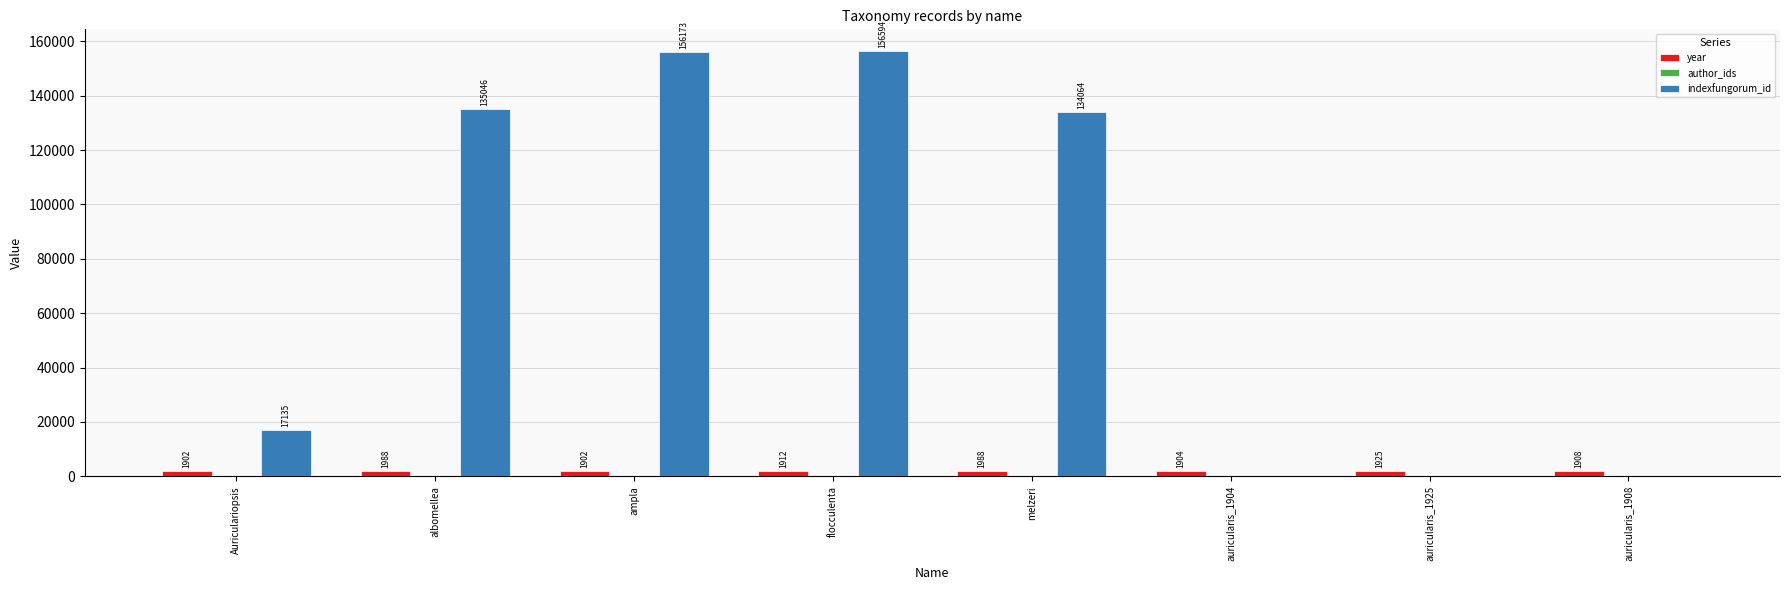

How many groups of bars are there?

8